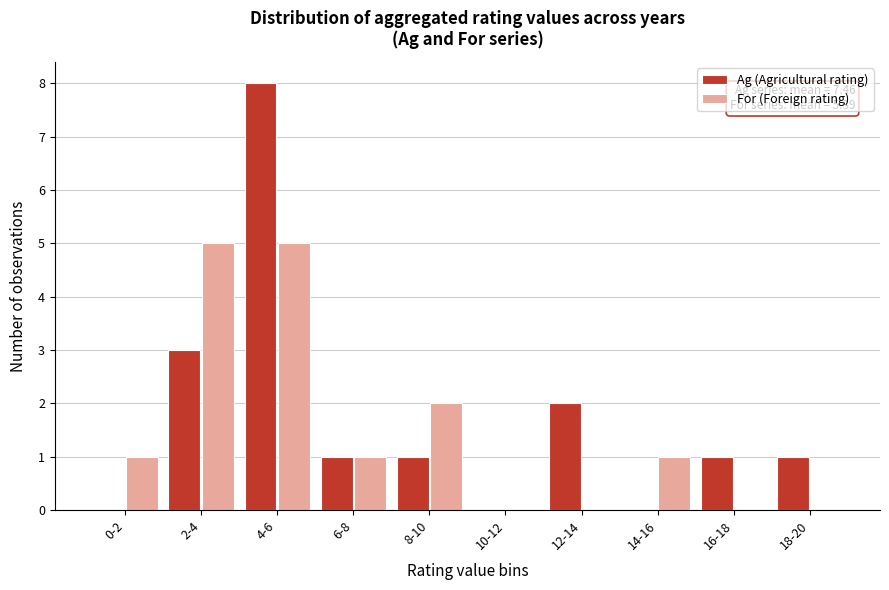

Reading left to right, what are all the values shown in this chart?

Ag (Agricultural rating): 0-2=0	2-4=3	4-6=8	6-8=1	8-10=1	10-12=0	12-14=2	14-16=0	16-18=1	18-20=1
For (Foreign rating): 0-2=1	2-4=5	4-6=5	6-8=1	8-10=2	10-12=0	12-14=0	14-16=1	16-18=0	18-20=0